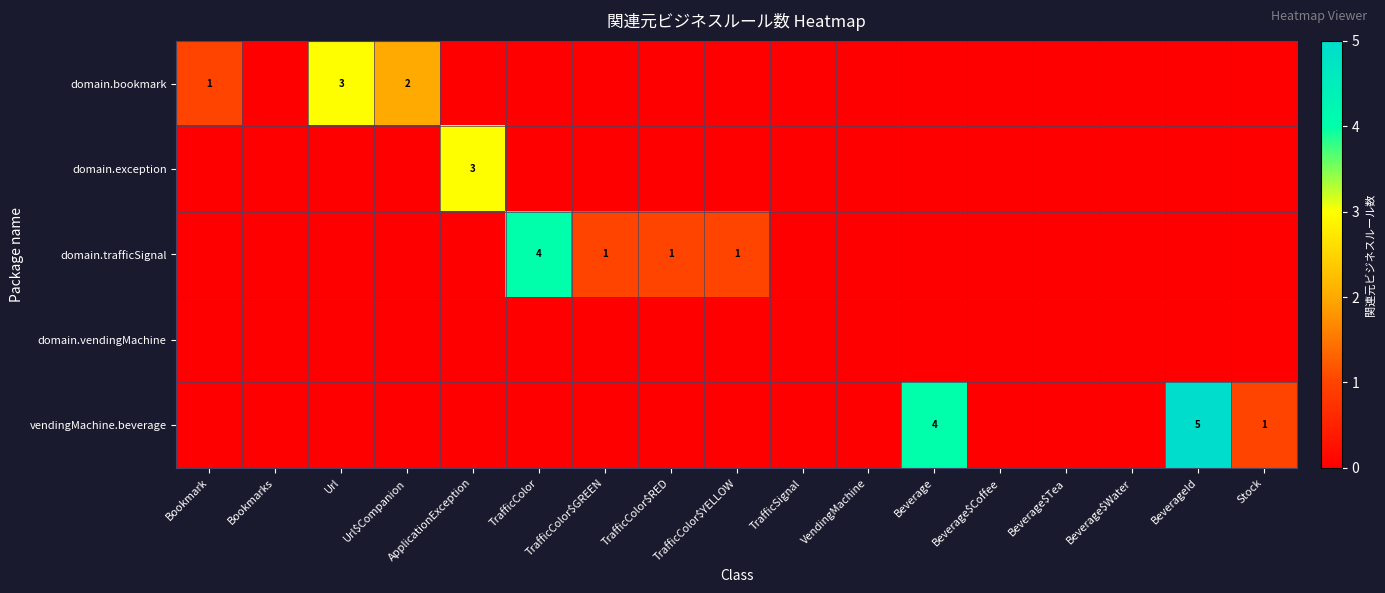

Which series has the widest spread of values?

vendingMachine.beverage